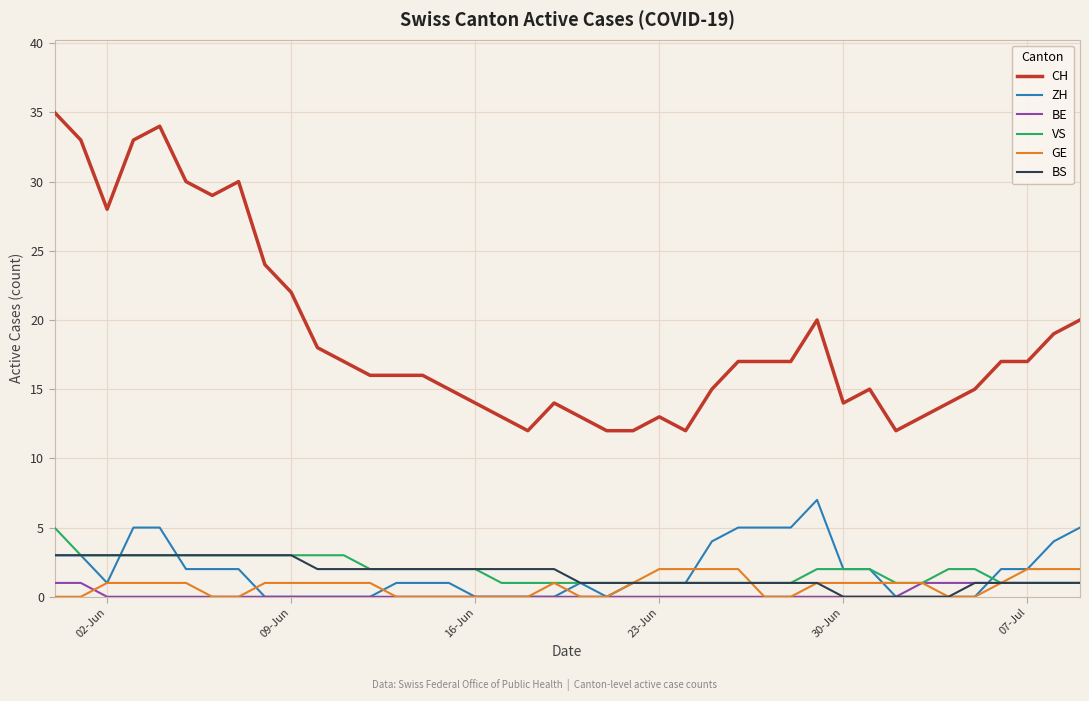

True or false: CH and BS cross at least once.

False